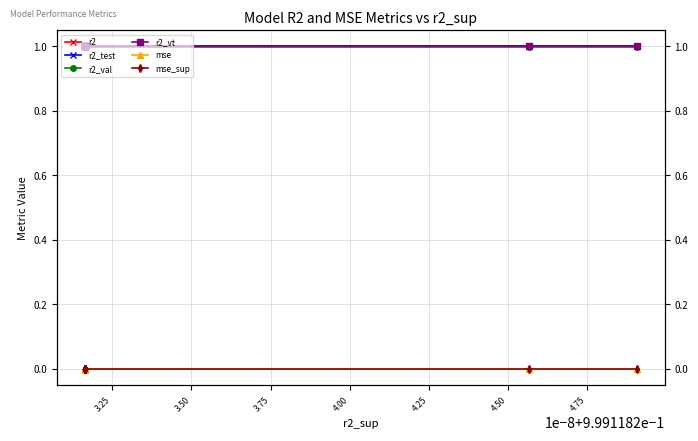

True or false: r2 has more than 2 points higher than both neighbors.

False